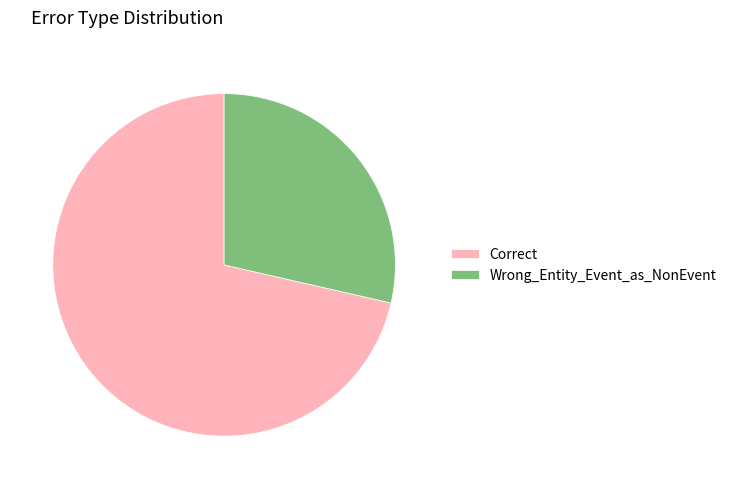

Is there a majority slice in this chart?

Yes